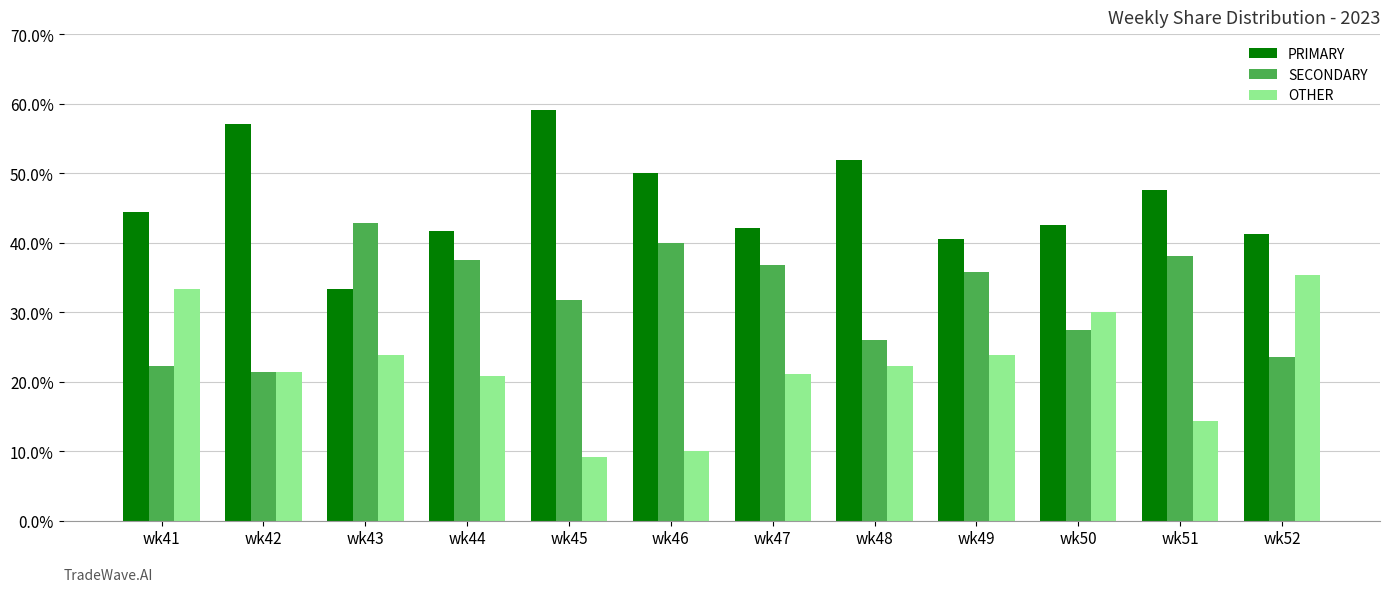

Is it true that PRIMARY equals 76.3 at wk41?

False